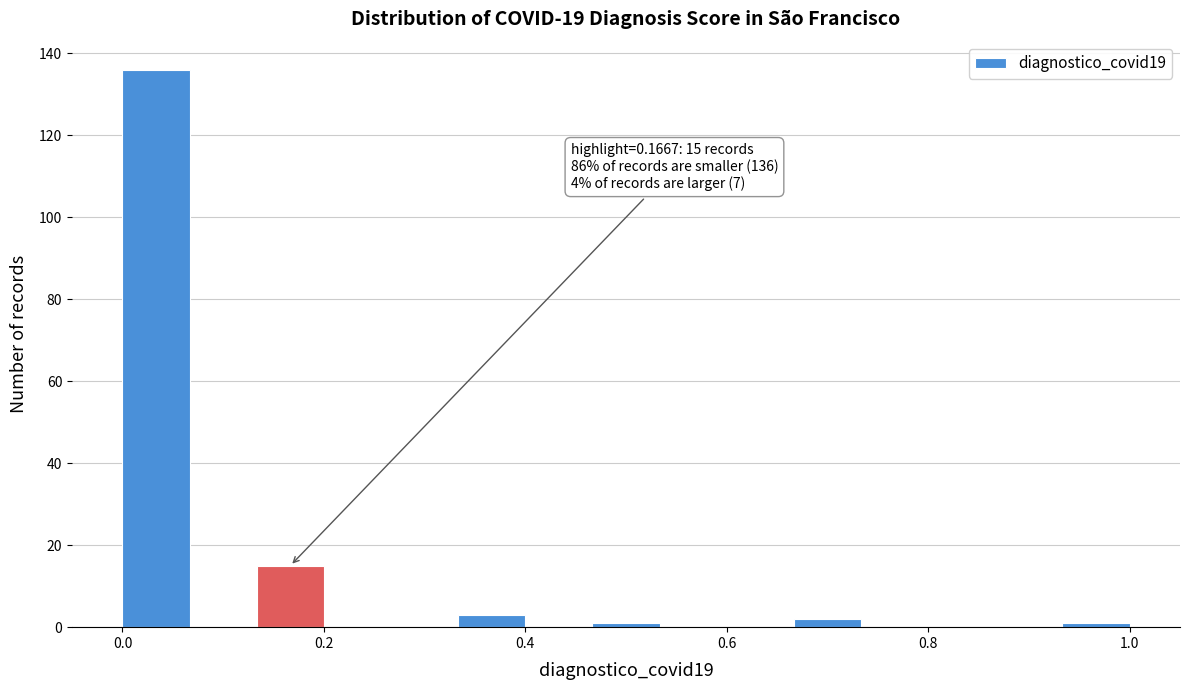

Read against the x-axis, roughly where is the centre of the tallest bar?

0.04